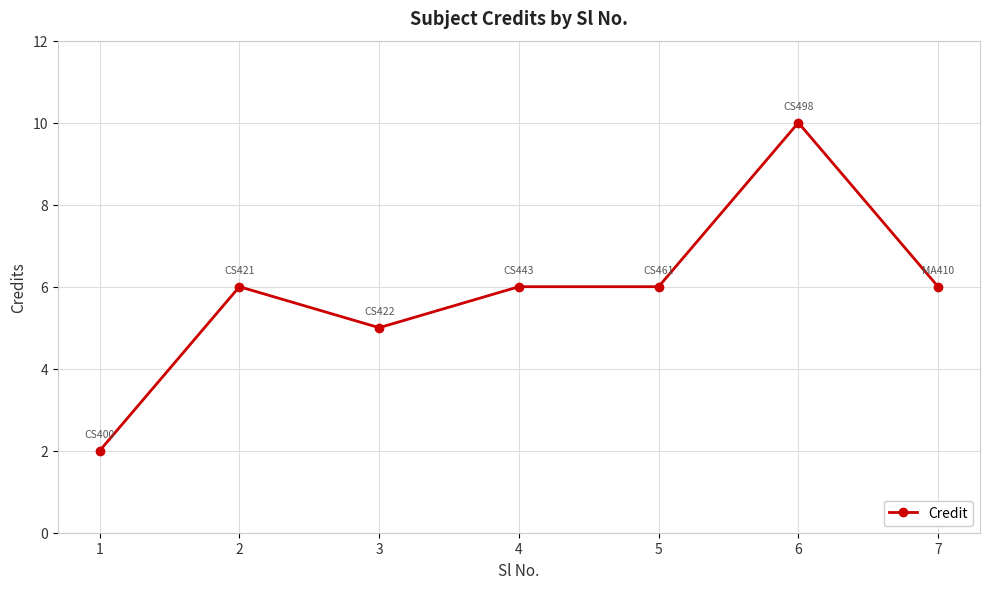

Reading left to right, transcribe all the data shown in this chart.

1=2	2=6	3=5	4=6	5=6	6=10	7=6